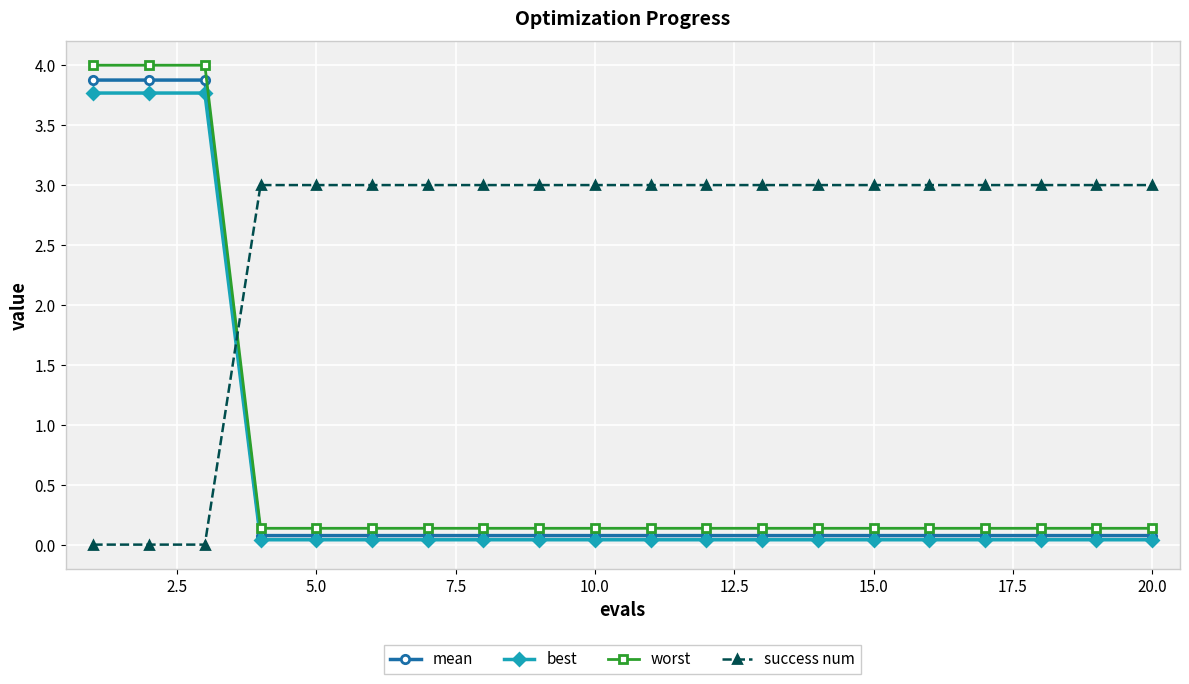

Which series has the largest total across all categories?

success num